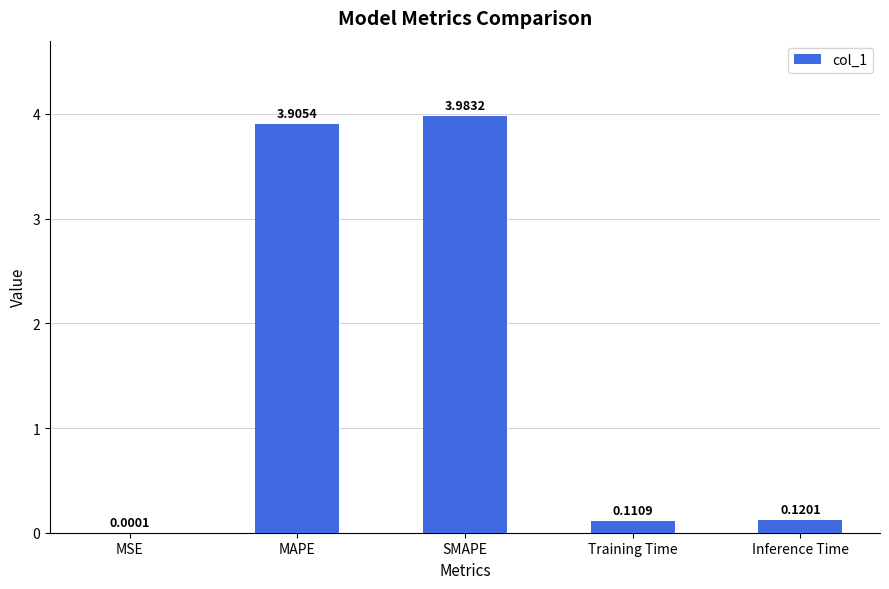

What is the sum of all values?

8.1